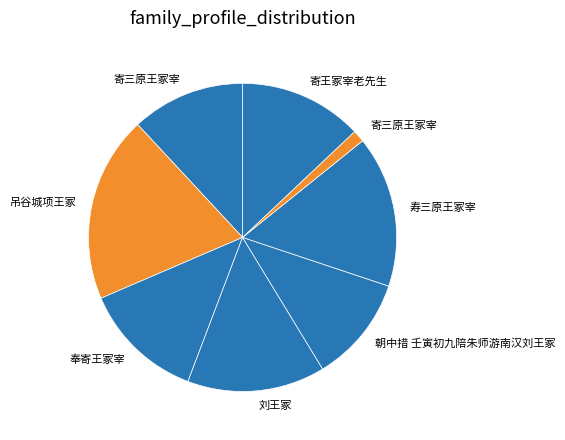

Rank the categories by value from lowest to highest.

寄三原王冢宰, 朝中措 壬寅初九陪朱师游南汉刘王冢, 寄三原王冢宰, 奉寄王冢宰, 寄王冢宰老先生, 刘王冢, 寿三原王冢宰, 吊谷城项王冢